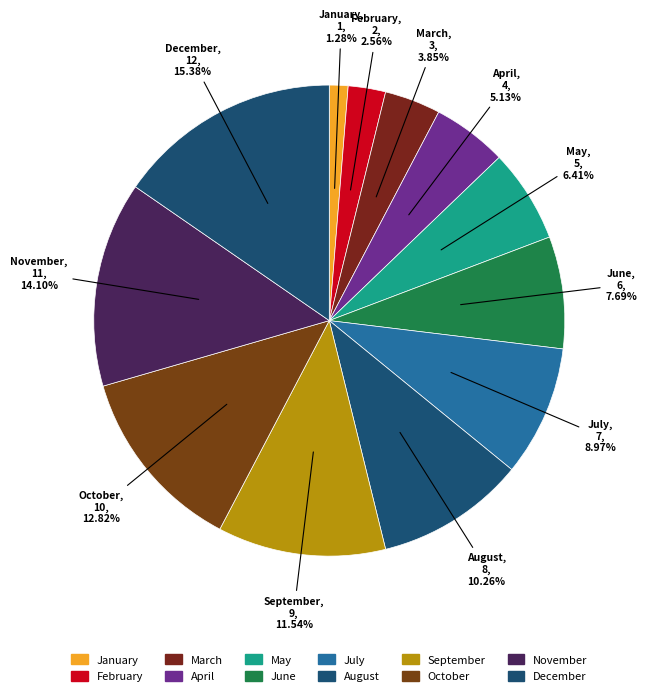

Which category has the smallest portion of the pie?

January